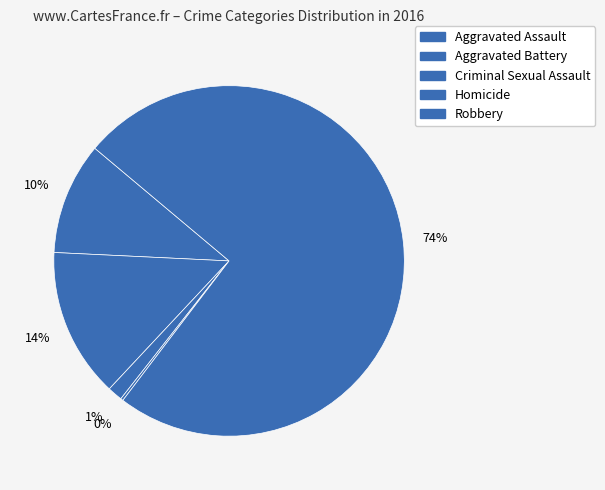

True or false: Criminal Sexual Assault accounts for 1% of the total.

True